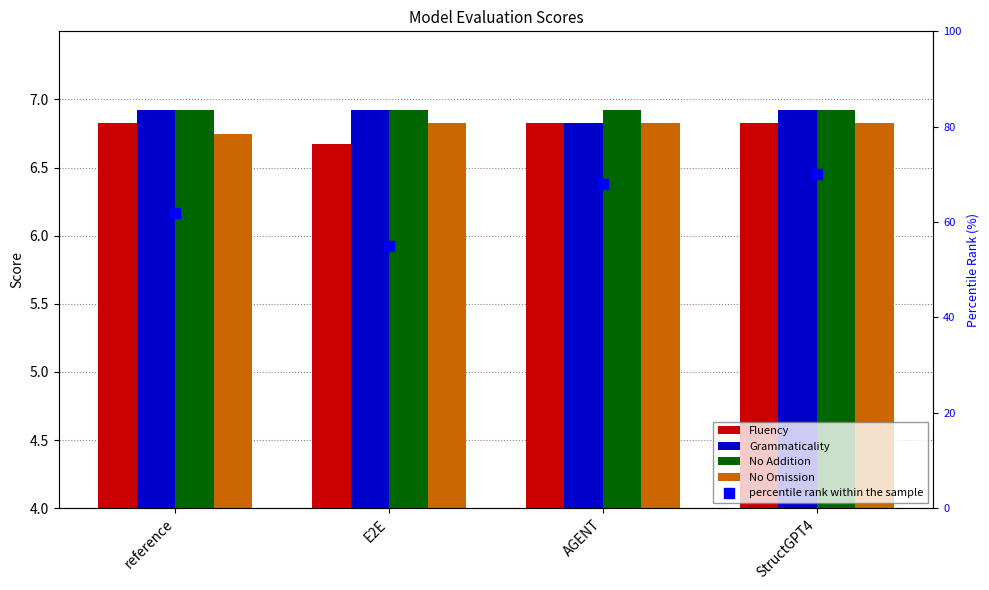

Which series reaches the minimum Y coordinate?

Fluency